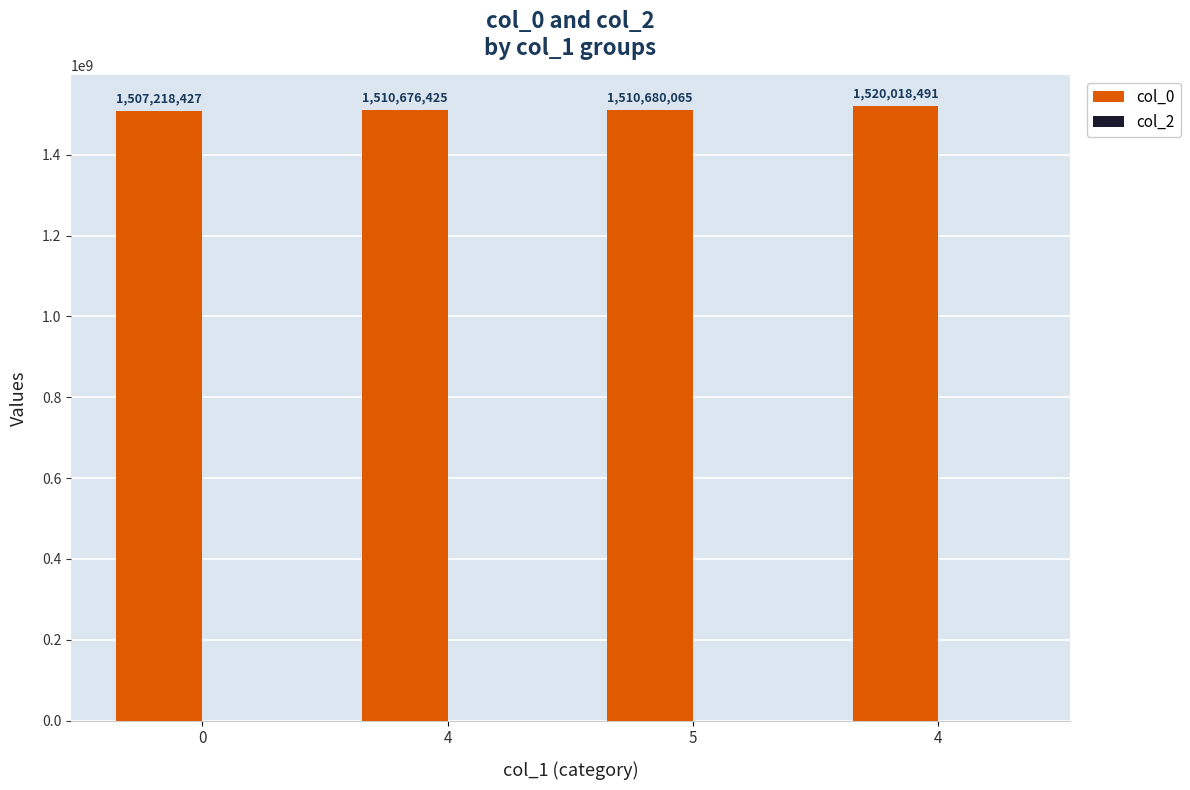

How many bars are there in total?

4